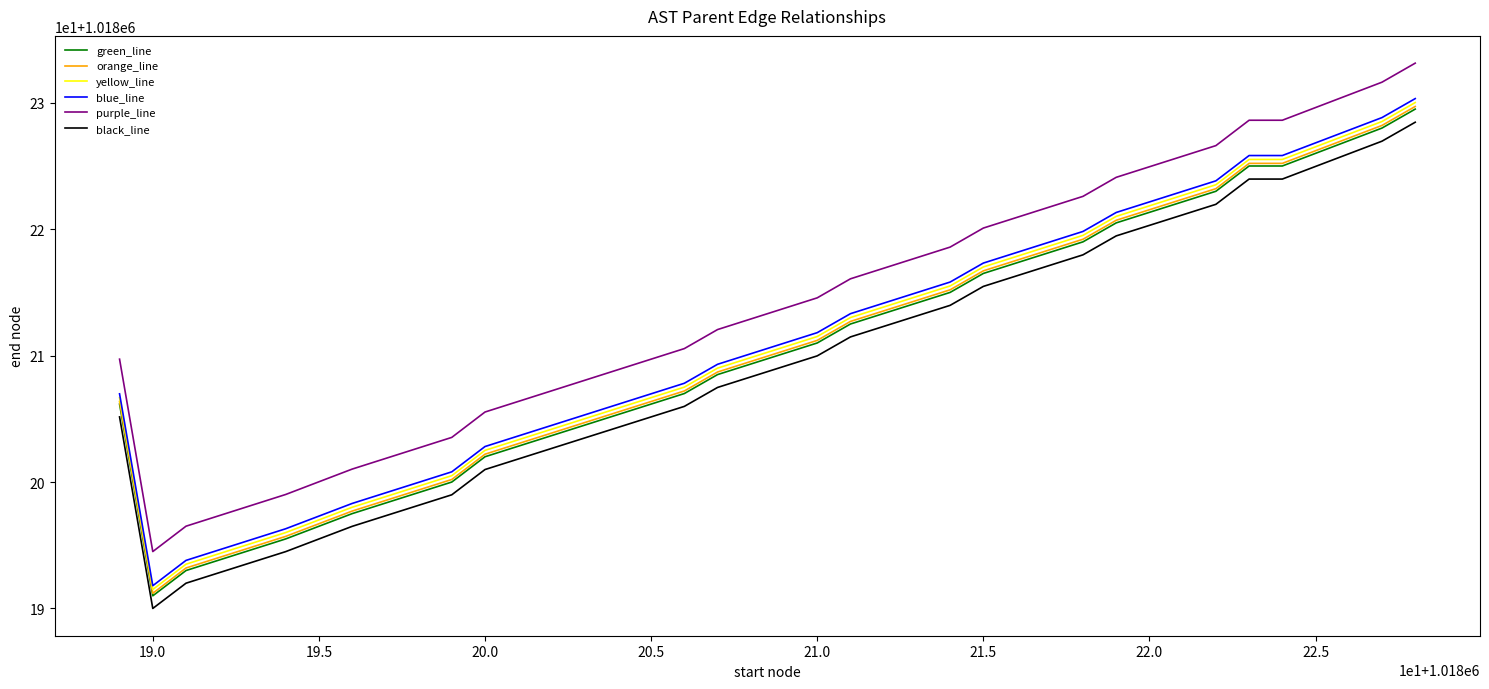

True or false: purple_line has more than 0 points higher than both neighbors.

False